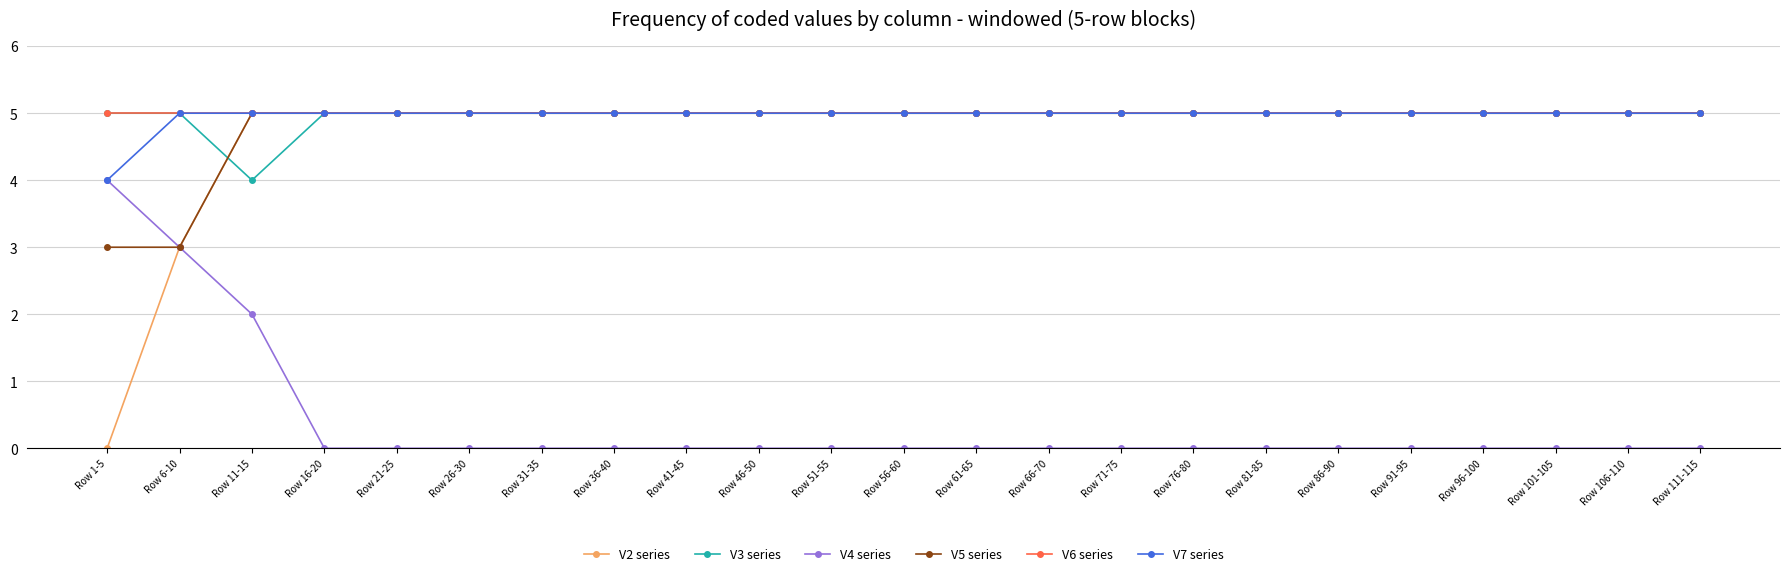

At how many categories does at least one series exceed 2?

23